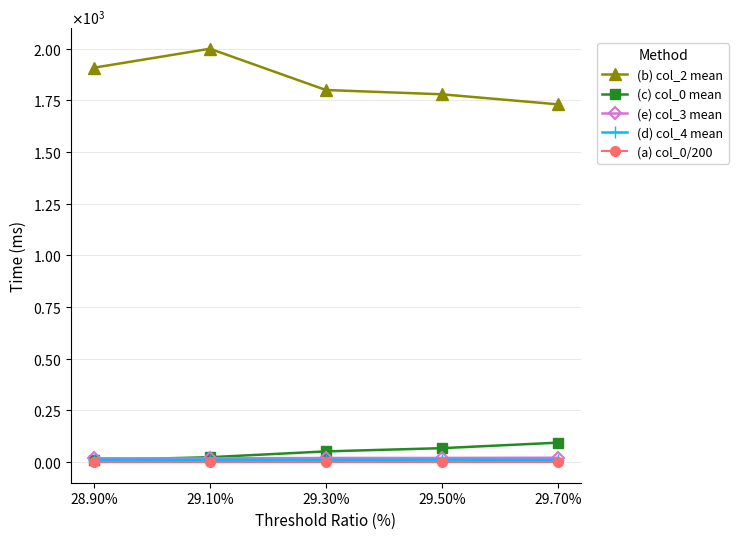

How many lines are shown in the chart?

5